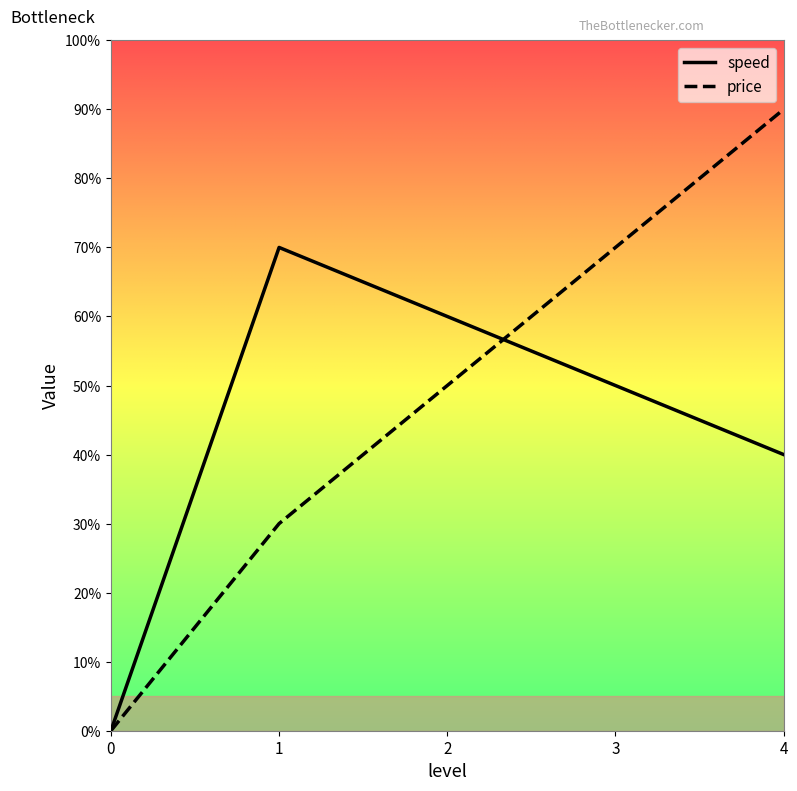

What are all the series names shown in the legend?

speed, price